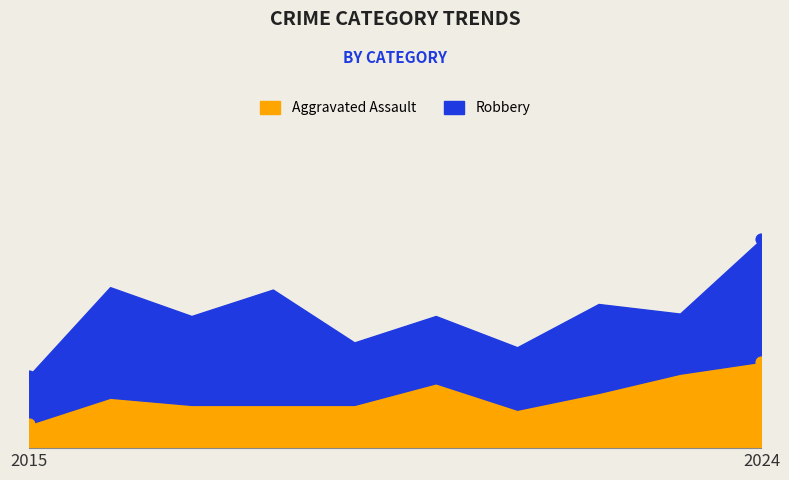

Between 2022 and 2023, which is larger?

2023